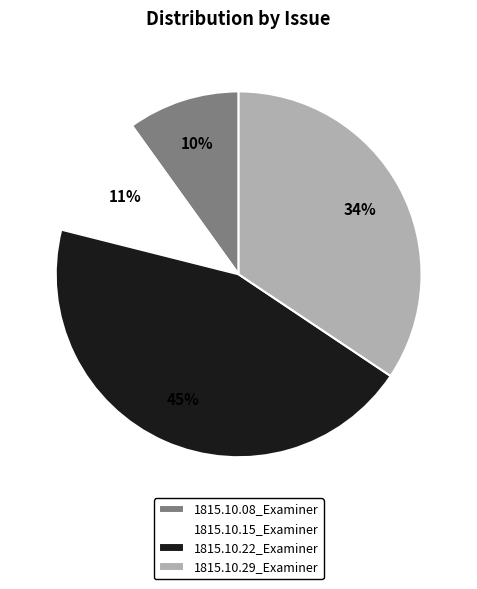

To the nearest percent, what percentage of the pie is 1815.10.08_Examiner?

10%